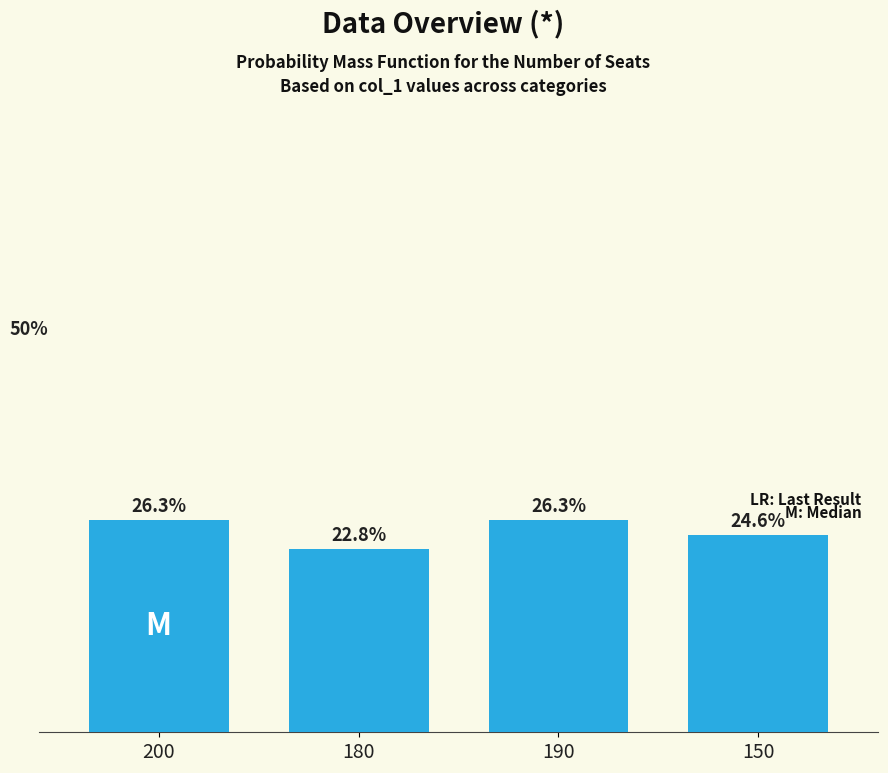

True or false: the data shows 24.6 at 150.

True